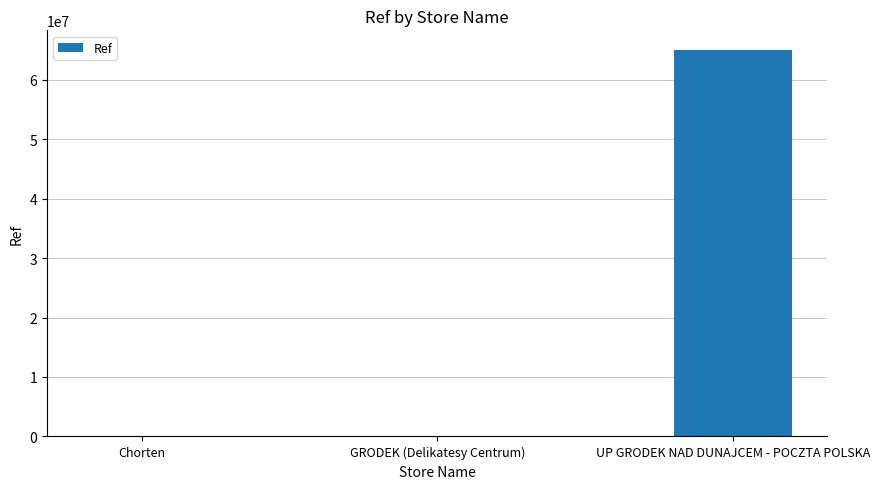

Which has a higher value, UP GRODEK NAD DUNAJCEM - POCZTA POLSKA or Chorten?

UP GRODEK NAD DUNAJCEM - POCZTA POLSKA